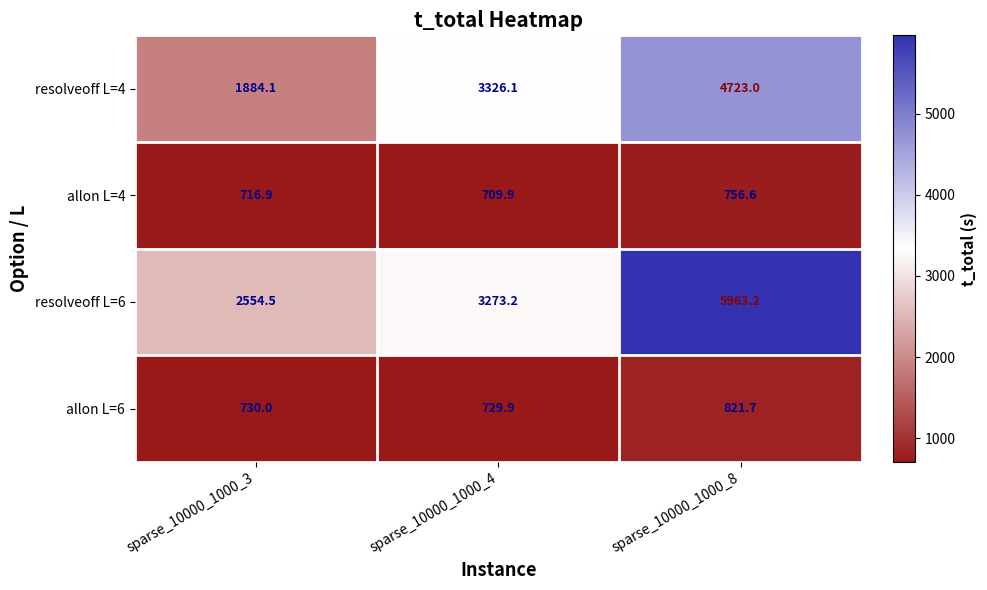

How many data points does each series have?

3